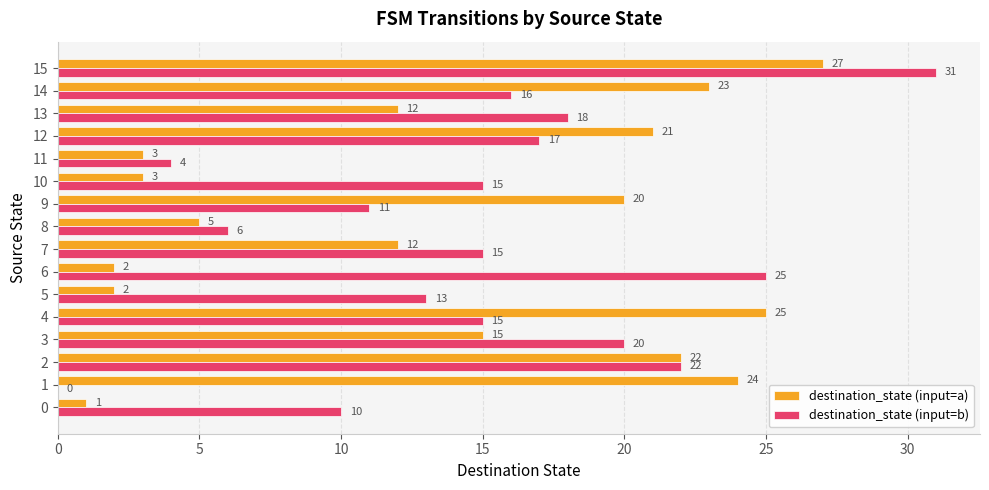

Read the destination_state (input=b) value at 5, to the nearest 10.

10